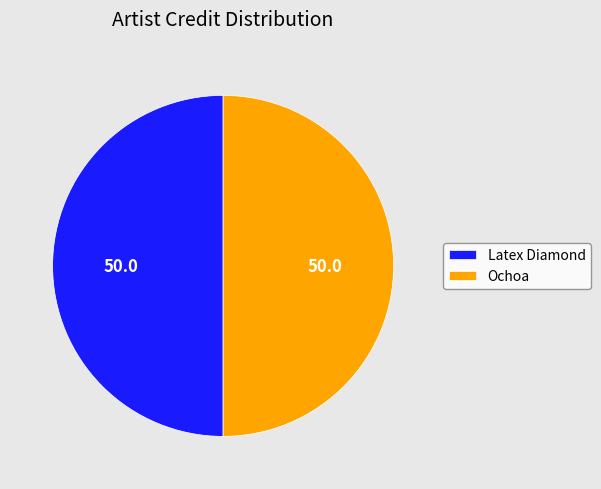

Approximately how many times larger is the value at Latex Diamond compared to Ochoa?

1.0